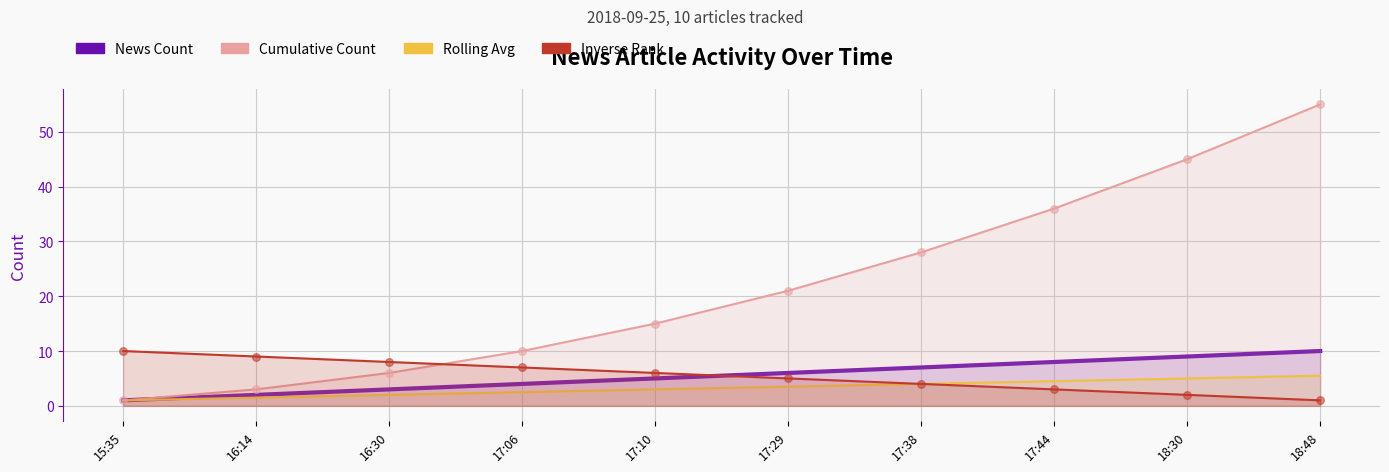

At which category is the sum across all series the highest?

18:48